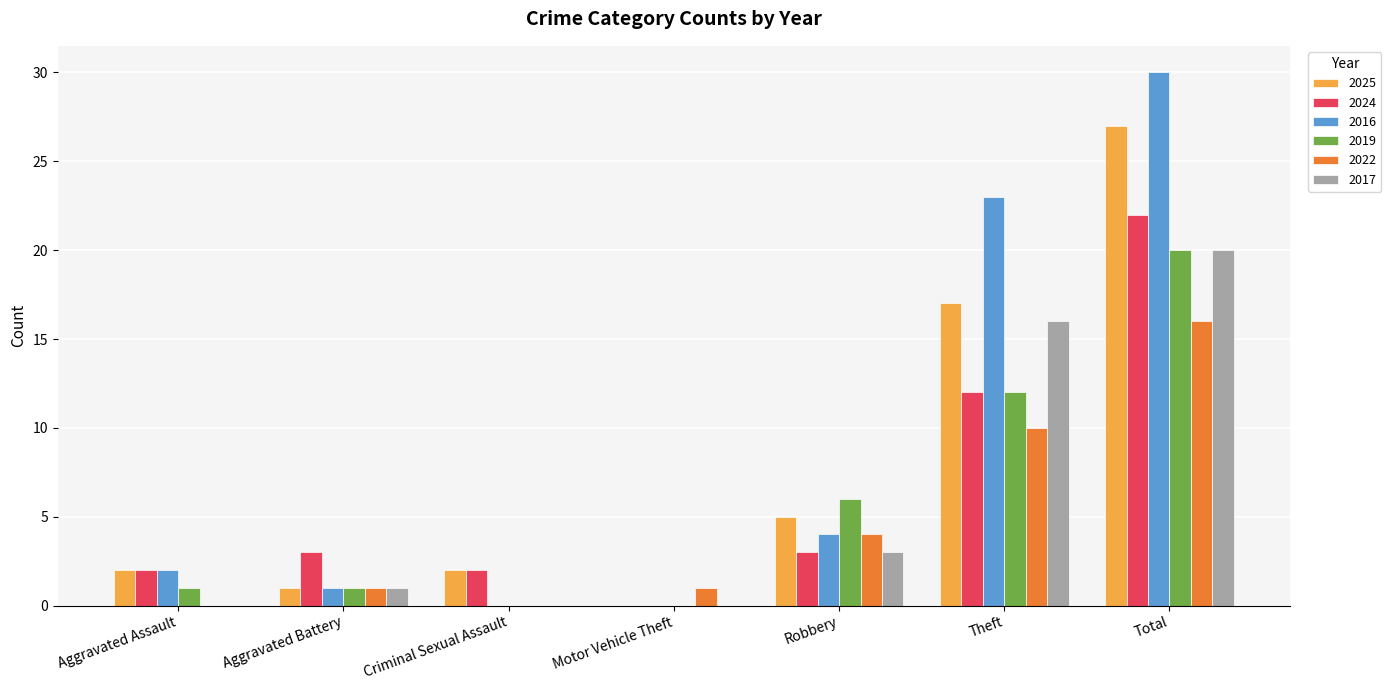

The value of 2016 at Motor Vehicle Theft is 14. True or false?

False